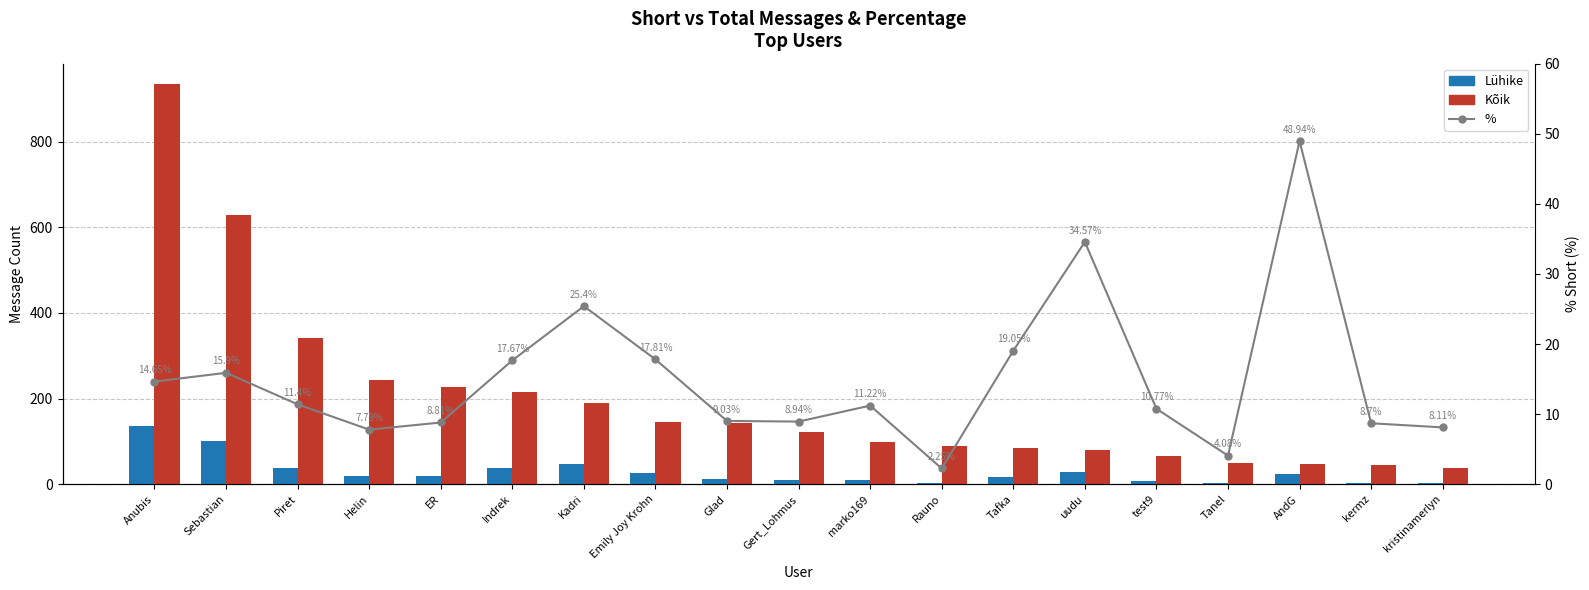

What is the label of the 4th bar from the left?

Helin